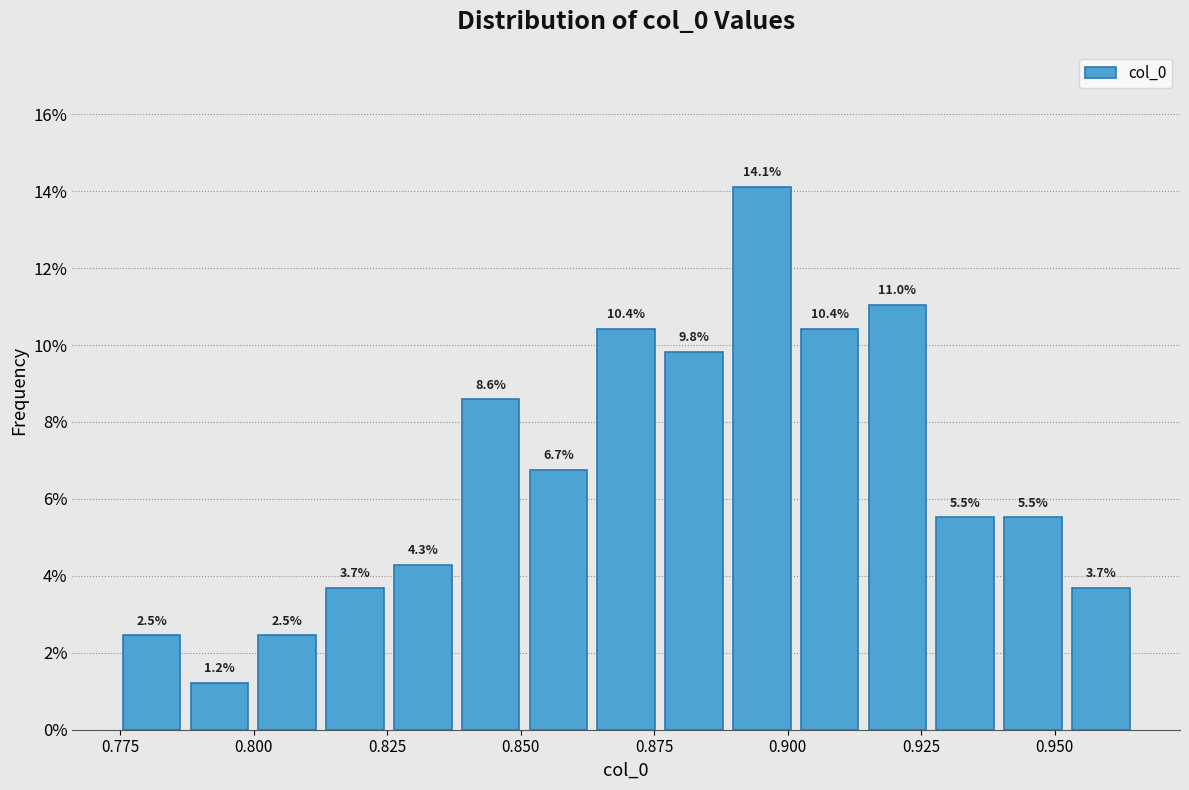

Read against the x-axis, roughly where is the centre of the tallest bar?

0.895